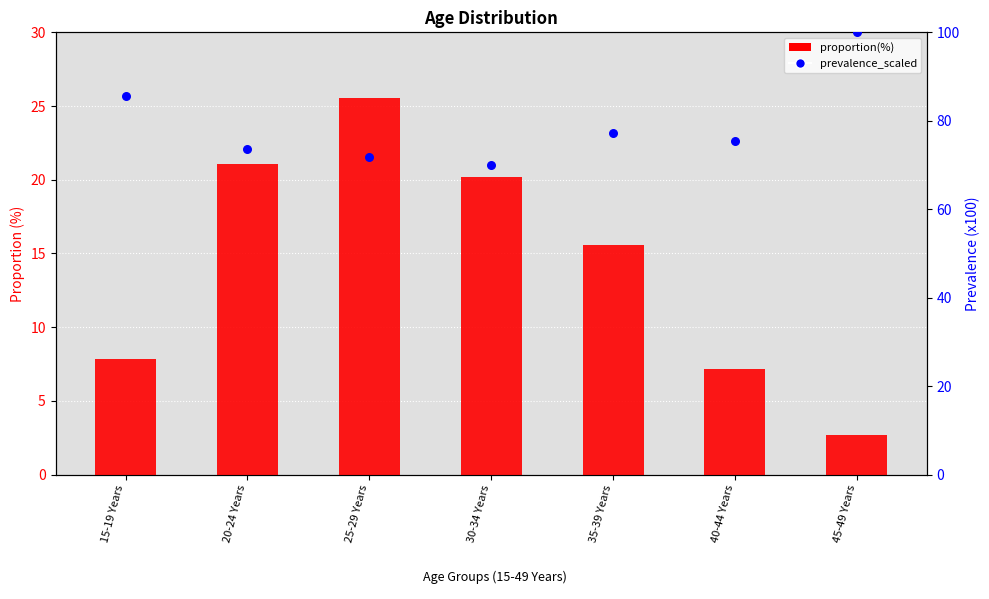

Is the value of proportion(%) at 30-34 Years greater than the value of prevalence_scaled at 40-44 Years?

No